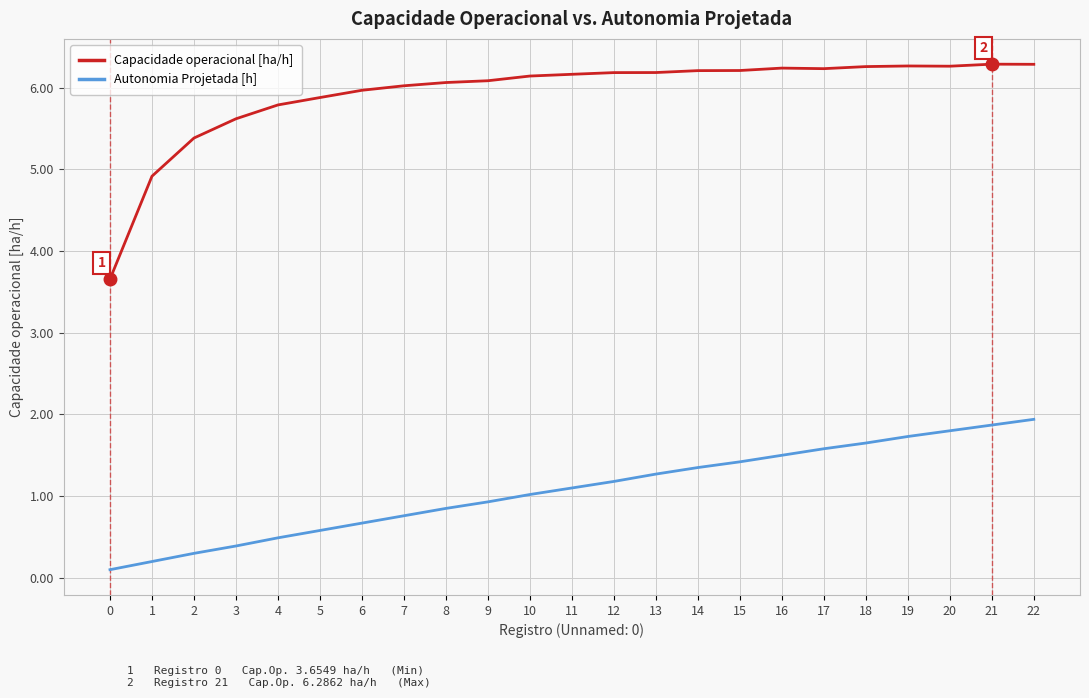

Rank the series at 11 from lowest to highest value.

Autonomia Projetada [h], Capacidade operacional [ha/h]